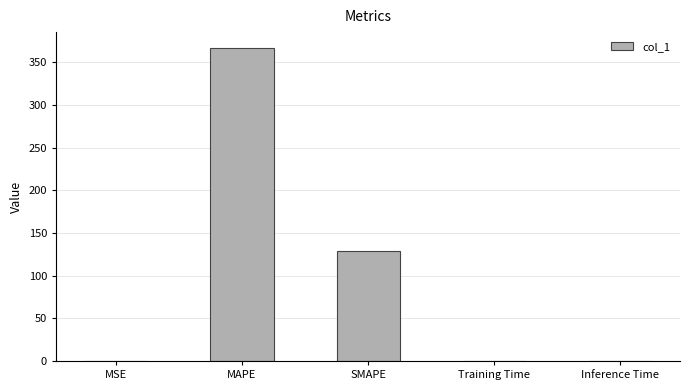

Which category has the highest value across all series?

MAPE